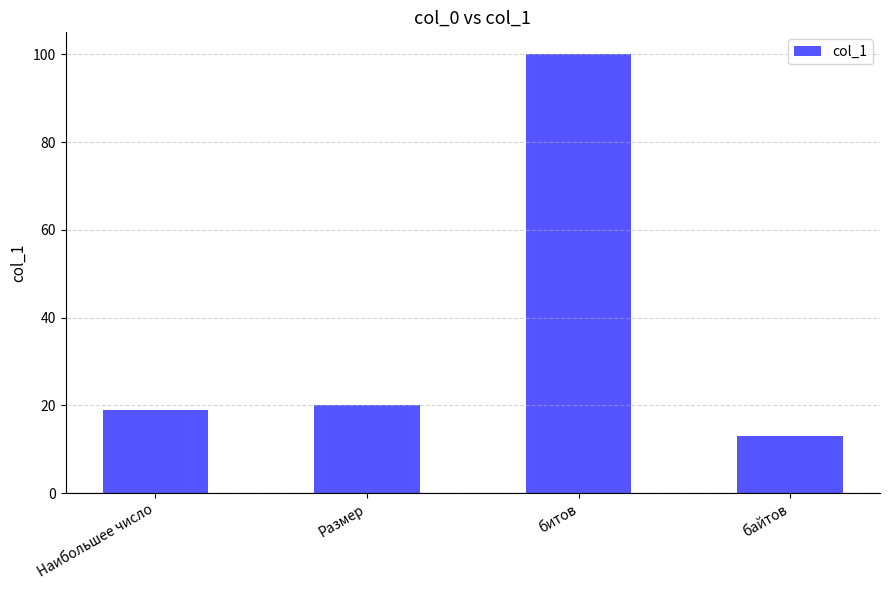

Reading left to right, what are all the values shown in this chart?

Наибольшее число=19	Размер=20	битов=100	байтов=13